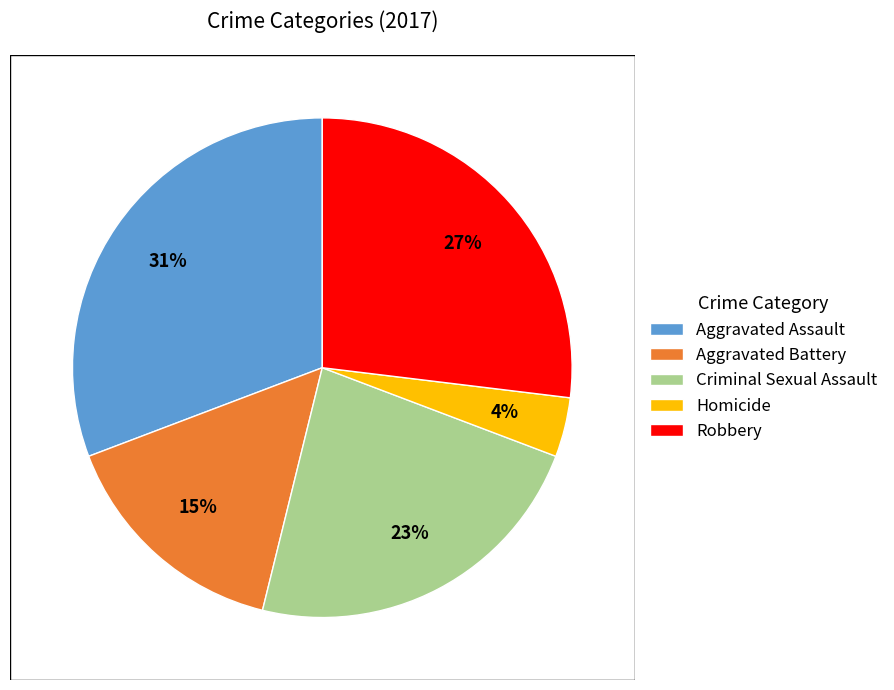

To the nearest percent, what is the combined percentage of Criminal Sexual Assault and Robbery?

50%